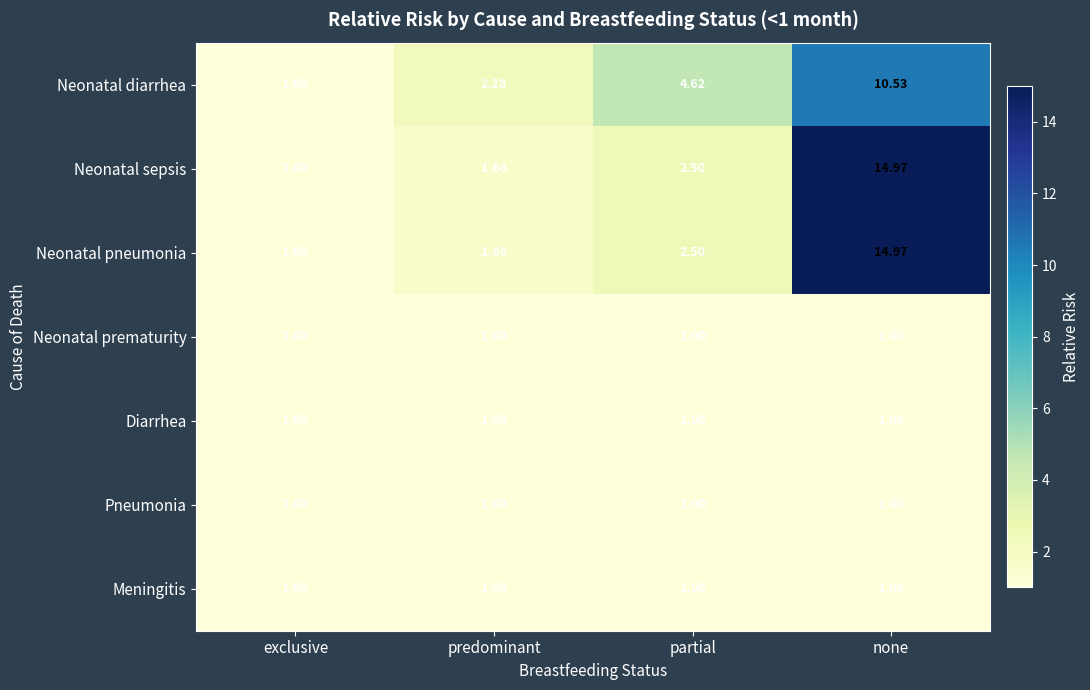

Where is Neonatal sepsis nearest to the value 7?

partial